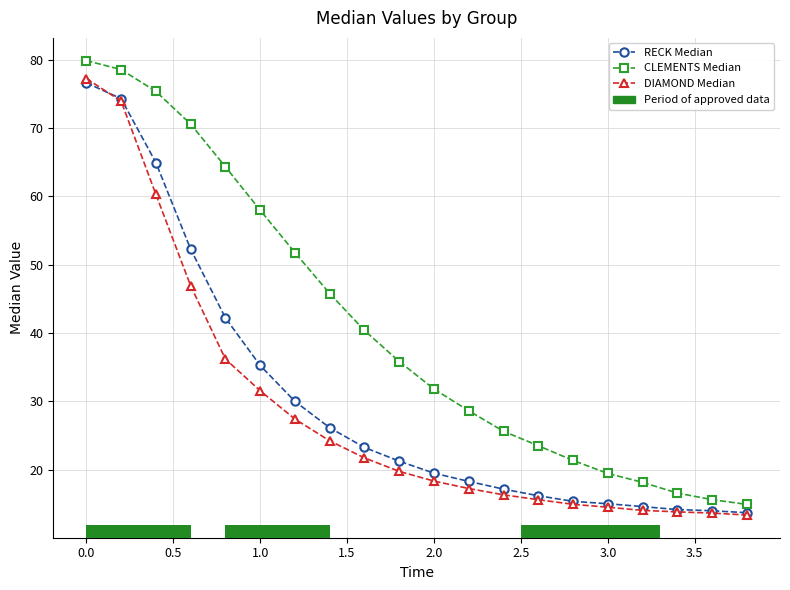

True or false: DIAMOND Median and CLEMENTS Median cross at least once.

False